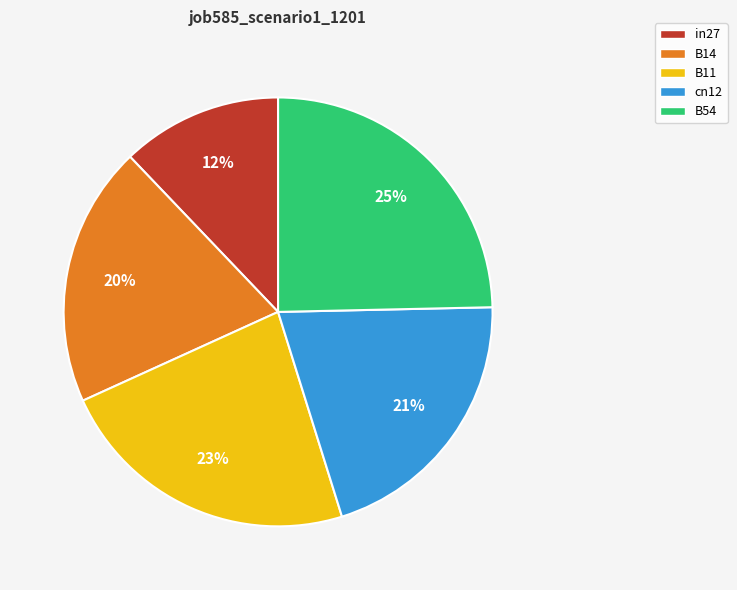

True or false: B54 accounts for 25% of the total.

True